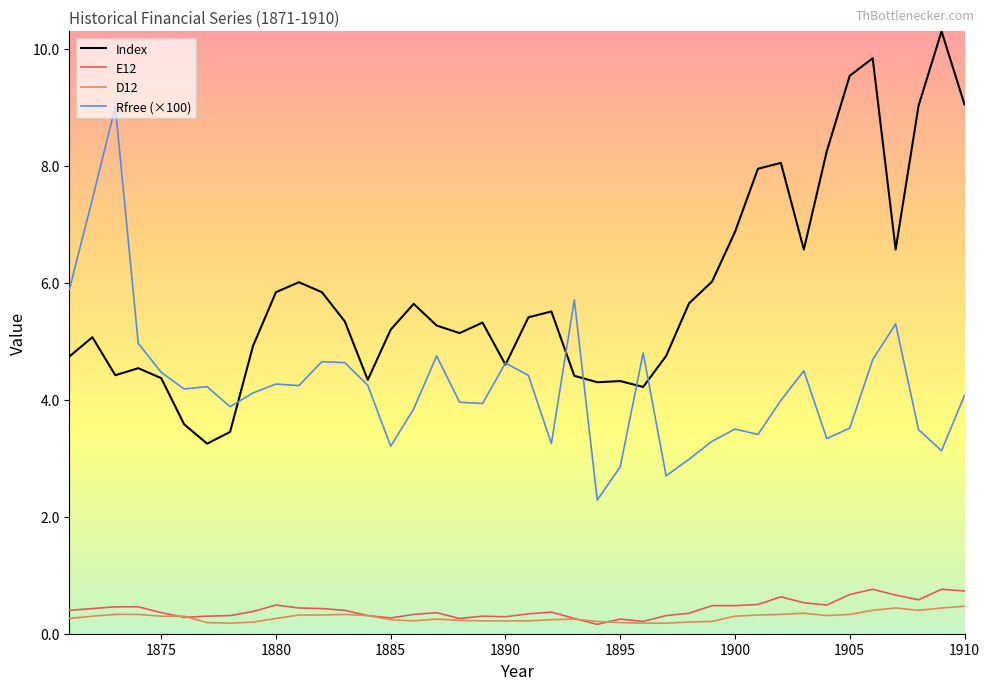

What are all the series names shown in the legend?

Index, E12, D12, Rfree (×100)